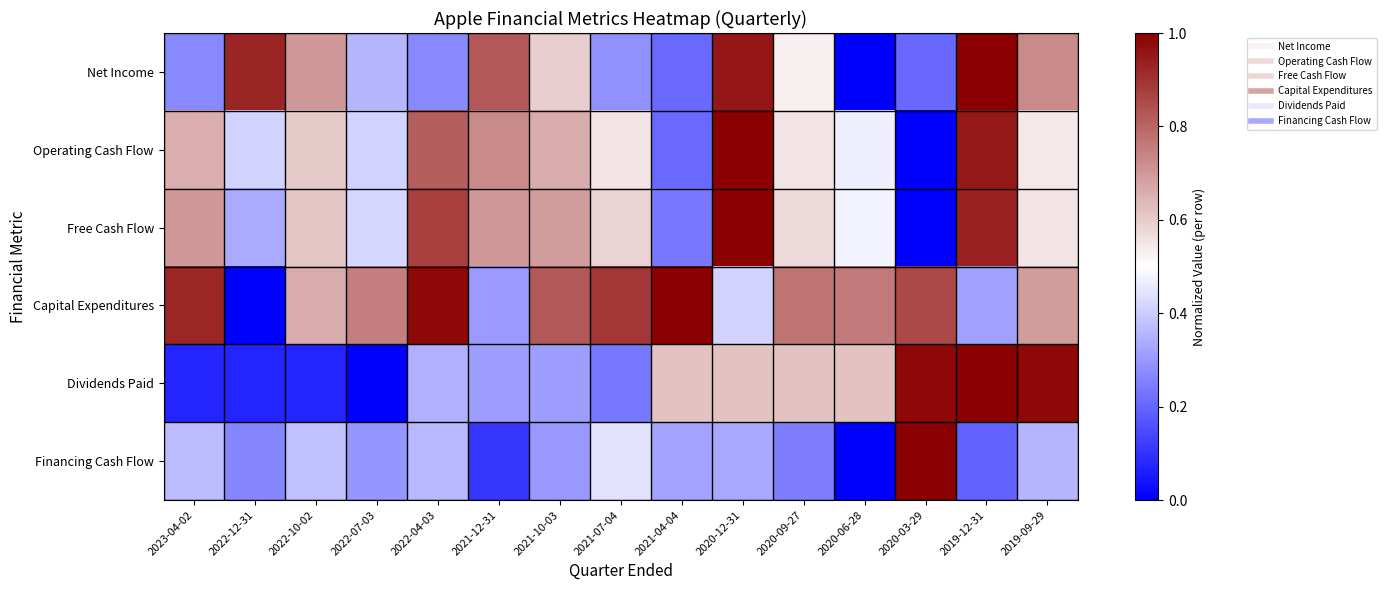

Which series has the widest spread of values?

Net Income